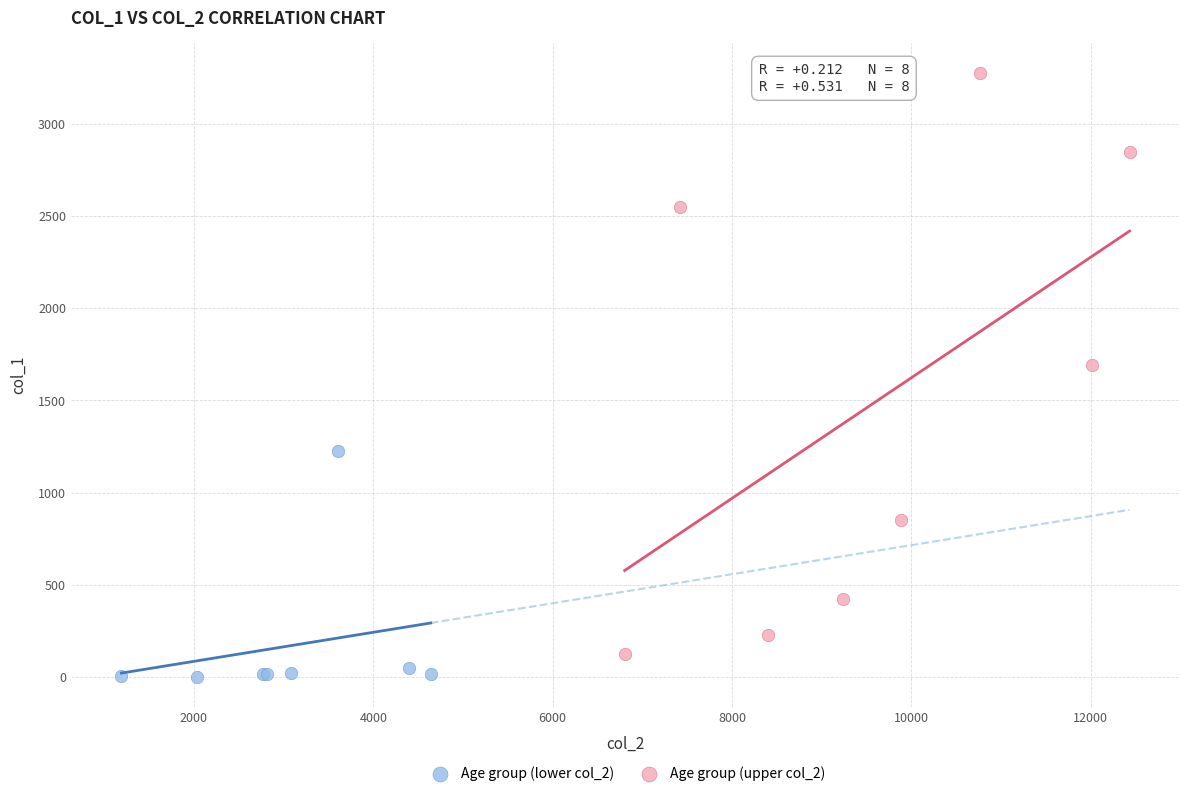

What are all the series names shown in the legend?

Age group (lower col_2), Age group (upper col_2)